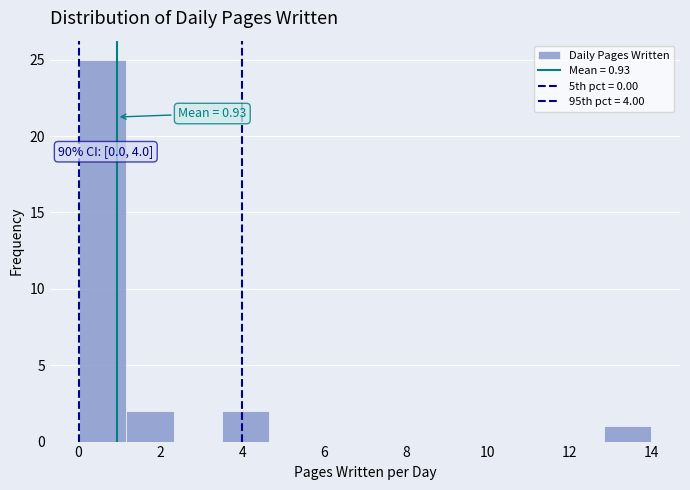

Which range on the x-axis has the tallest bar?

0.0 to 1.2